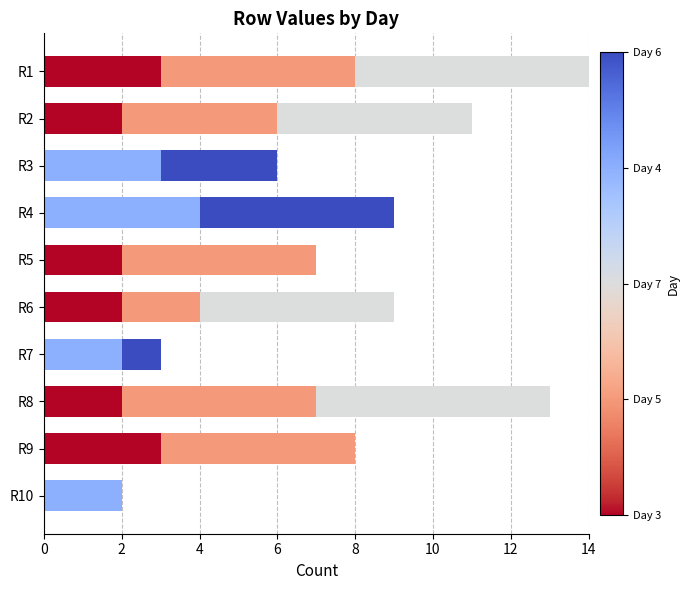

Count the number of data series in this chart.

5